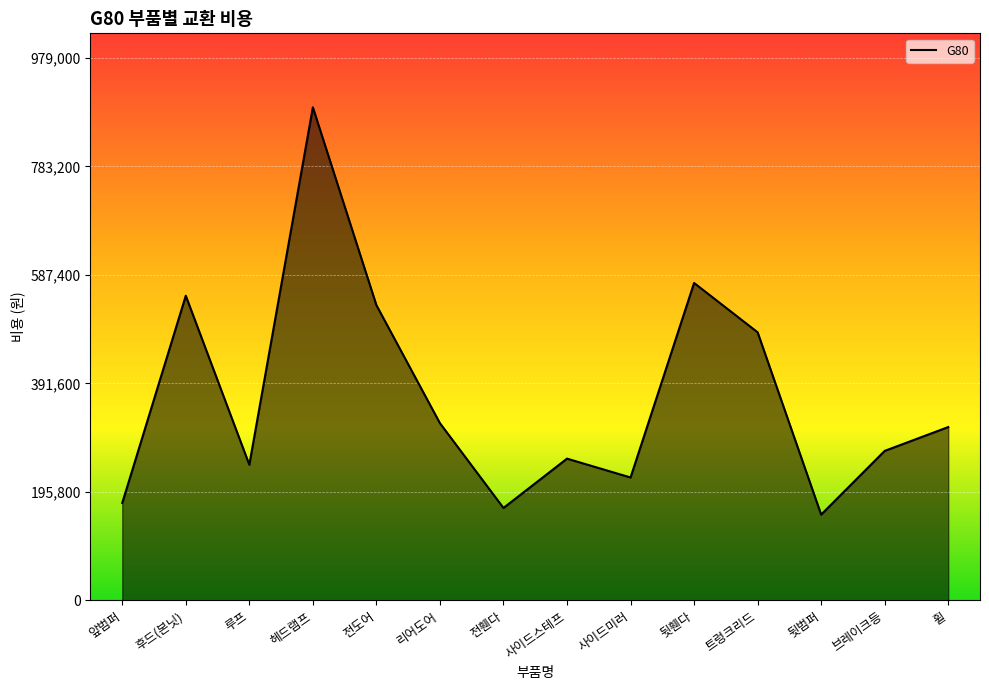

Is it true that the value at 휠 is 479232?

False